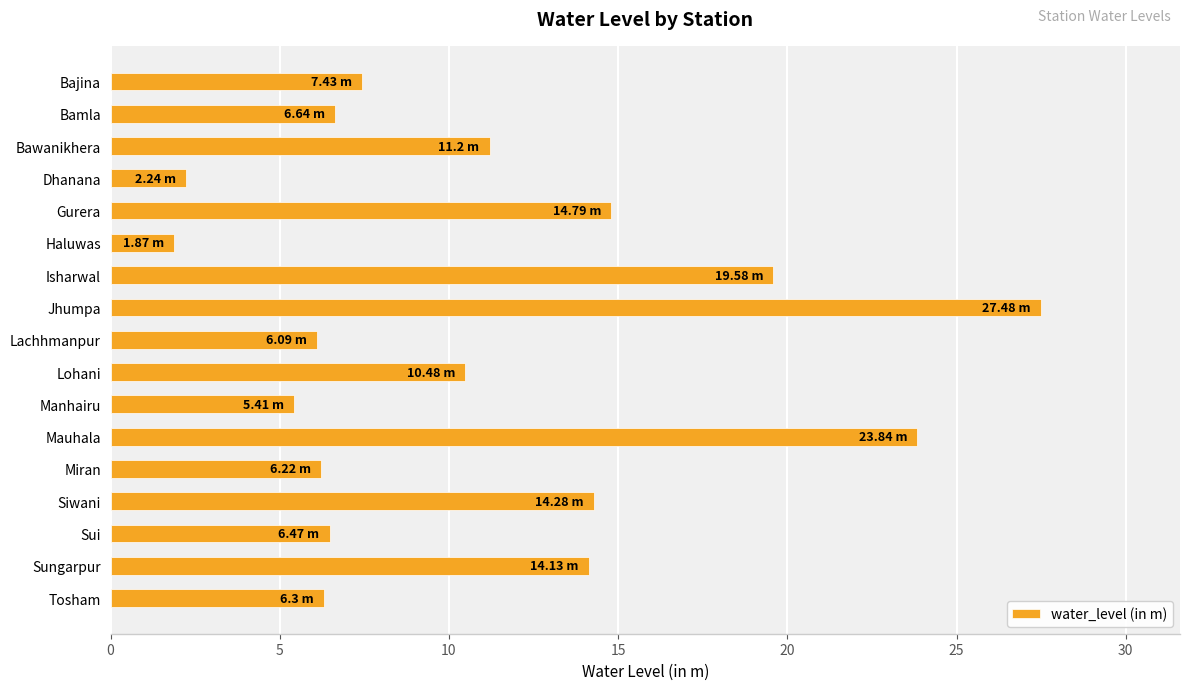

What is the difference between the values at Bawanikhera and Isharwal?

8.4